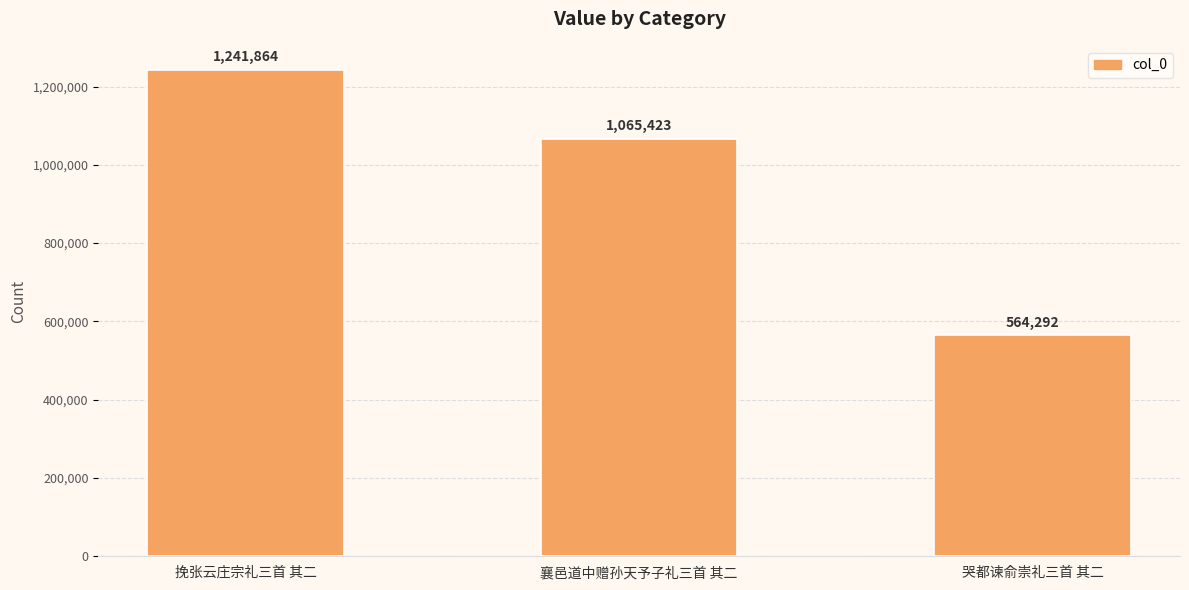

Does the chart contain stacked bars?

No